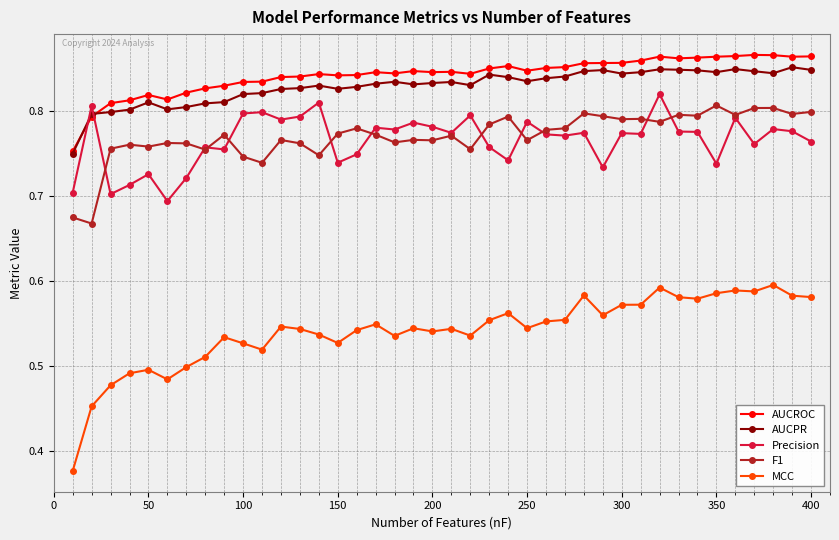

True or false: Precision and AUCROC intersect in this chart.

True